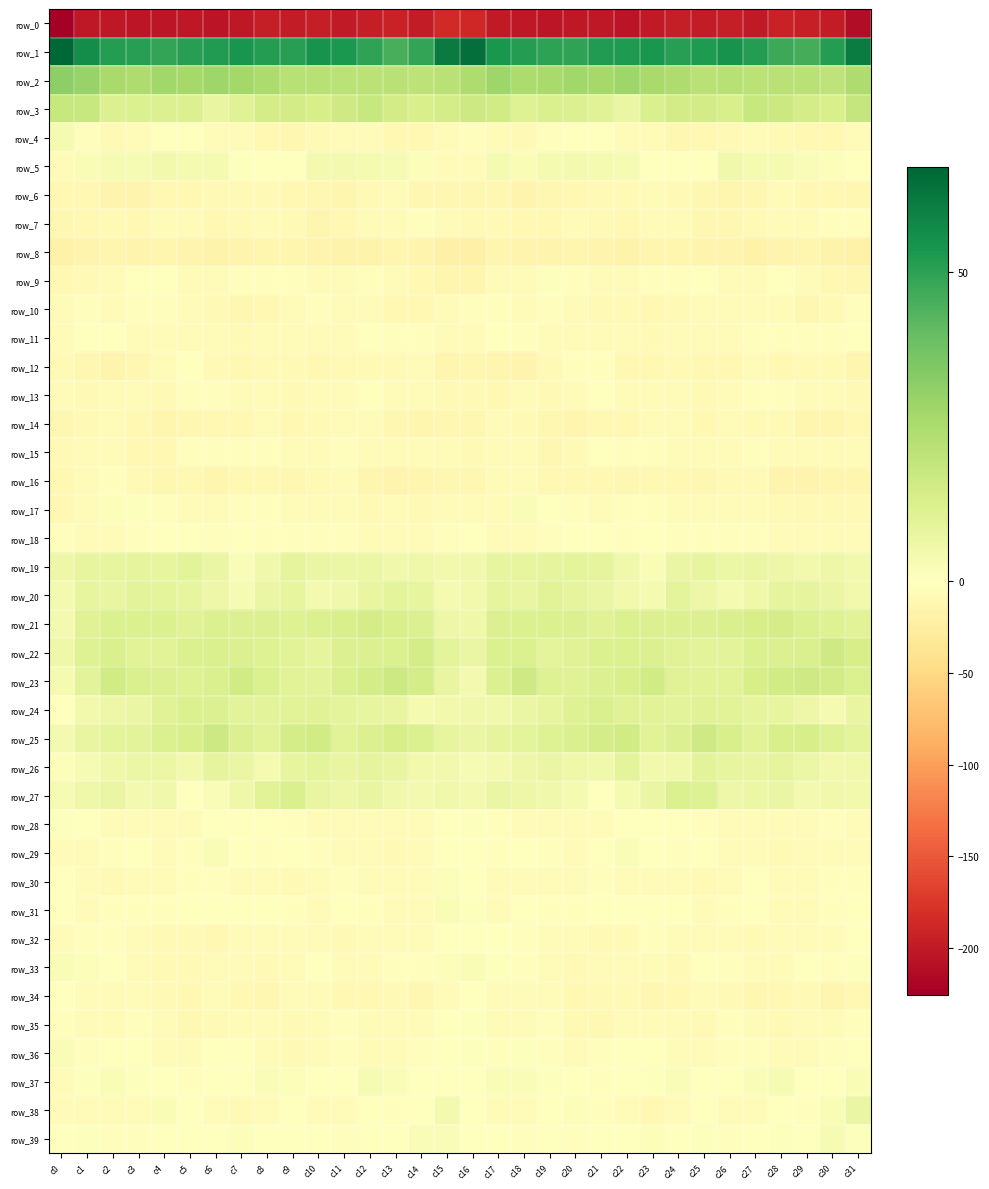

What is the approximate value of row_13 at c1?

-8.6